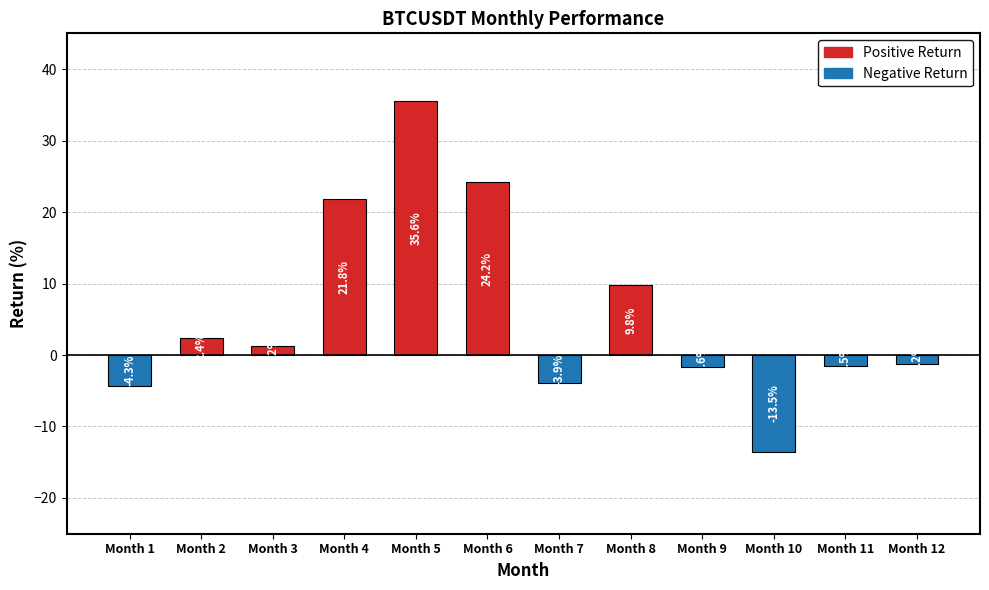

How many negative values are there?

6